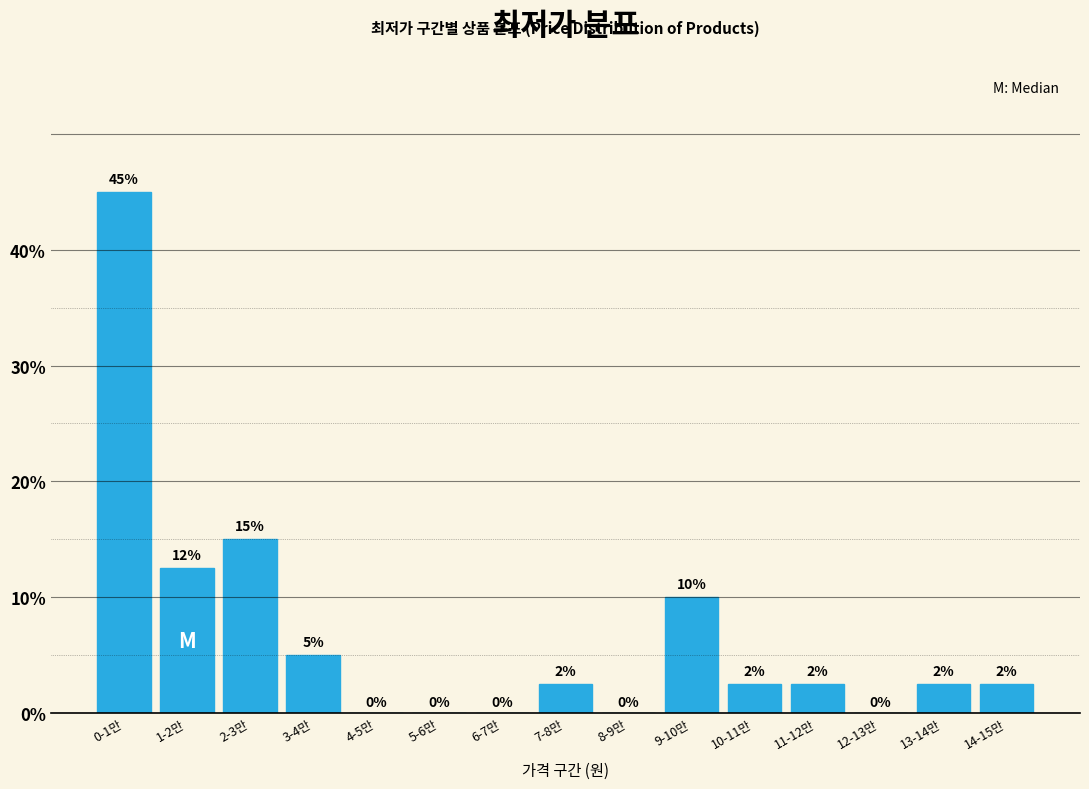

What is the sum of the values at 0-1만 and 6-7만?

45.0